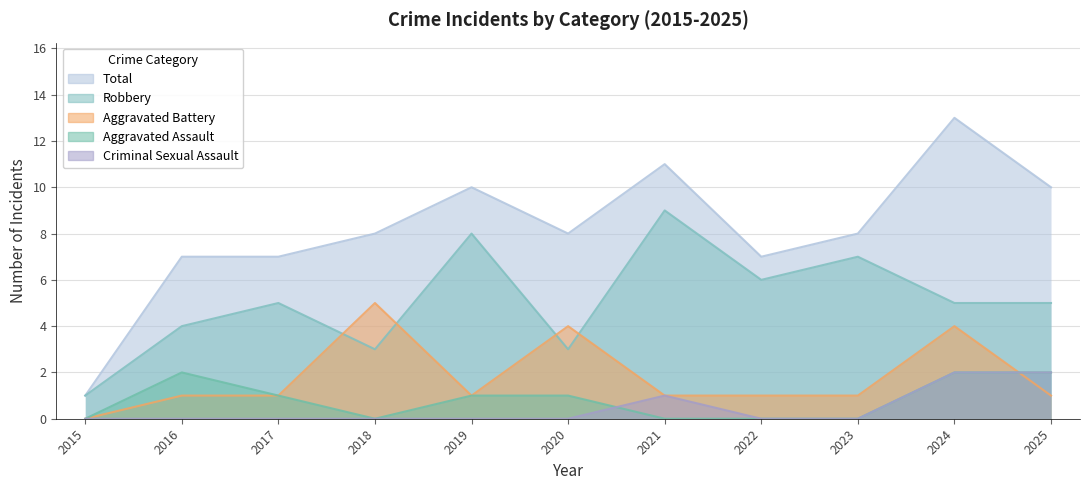

Which series has the largest range (max minus min)?

Total